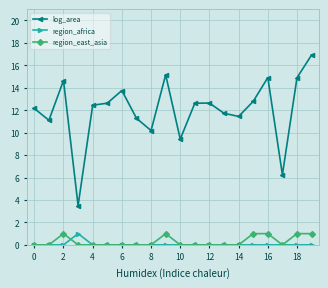

At how many categories does at least one series exceed 5?

19